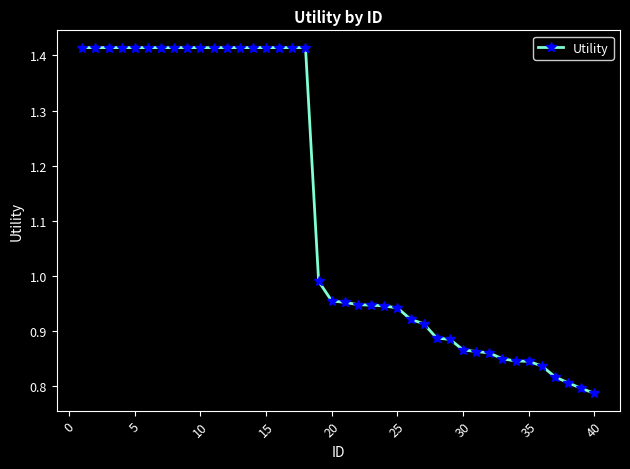

What is the difference between the maximum and minimum values?

0.6